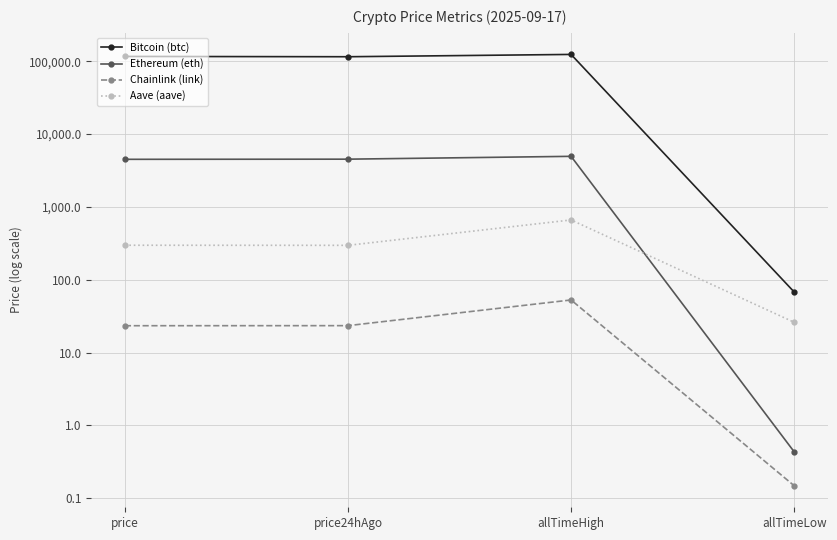

What is the label of the 1st point from the left?

price